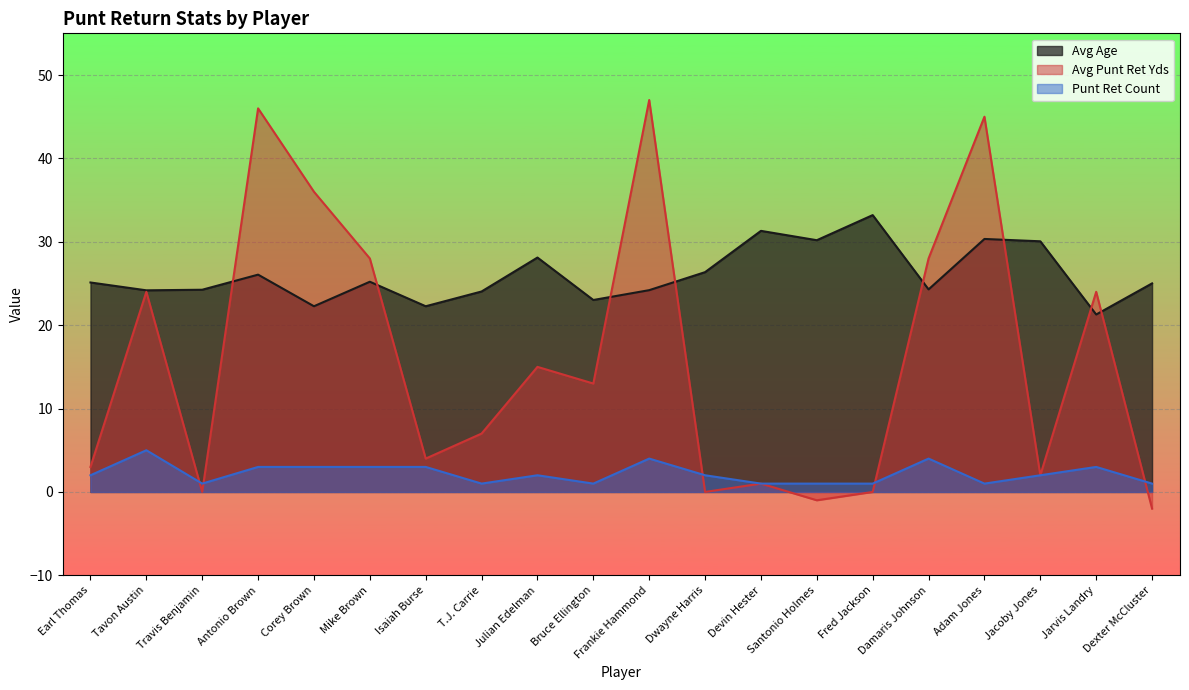

What is the sum of all Avg Age values?

520.8